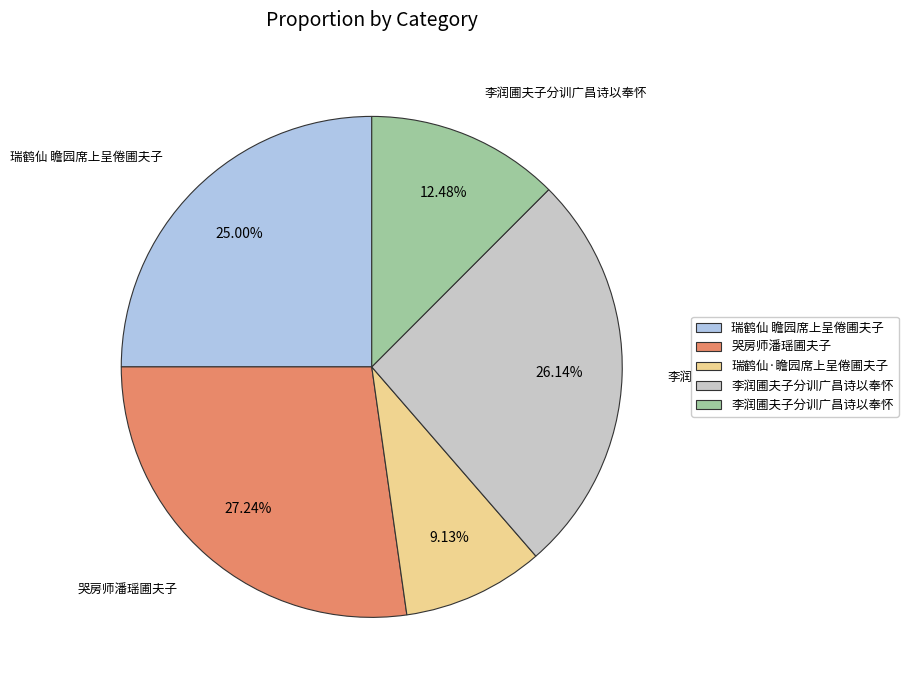

Is there a majority slice in this chart?

No